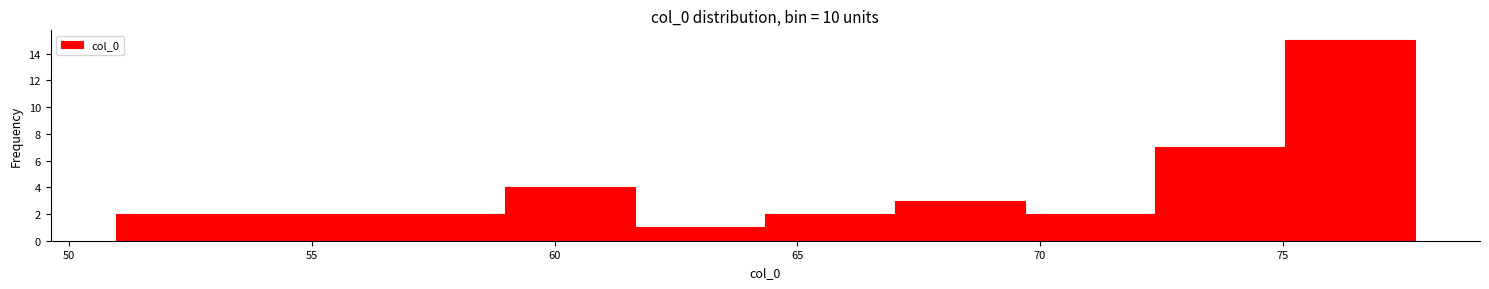

Reading left to right, transcribe this chart: for each bar, give the range it covers on the x-axis and its height. Neither the bar edges nor the heights are printed on the chart, so give them approximately, as read against the axes.

51.0 to 53.5: 2
53.5 to 56.5: 2
56.5 to 59.0: 2
59.0 to 61.5: 4
61.5 to 64.5: 1
64.5 to 67.0: 2
67.0 to 69.5: 3
69.5 to 72.5: 2
72.5 to 75.0: 7
75.0 to 77.5: 15